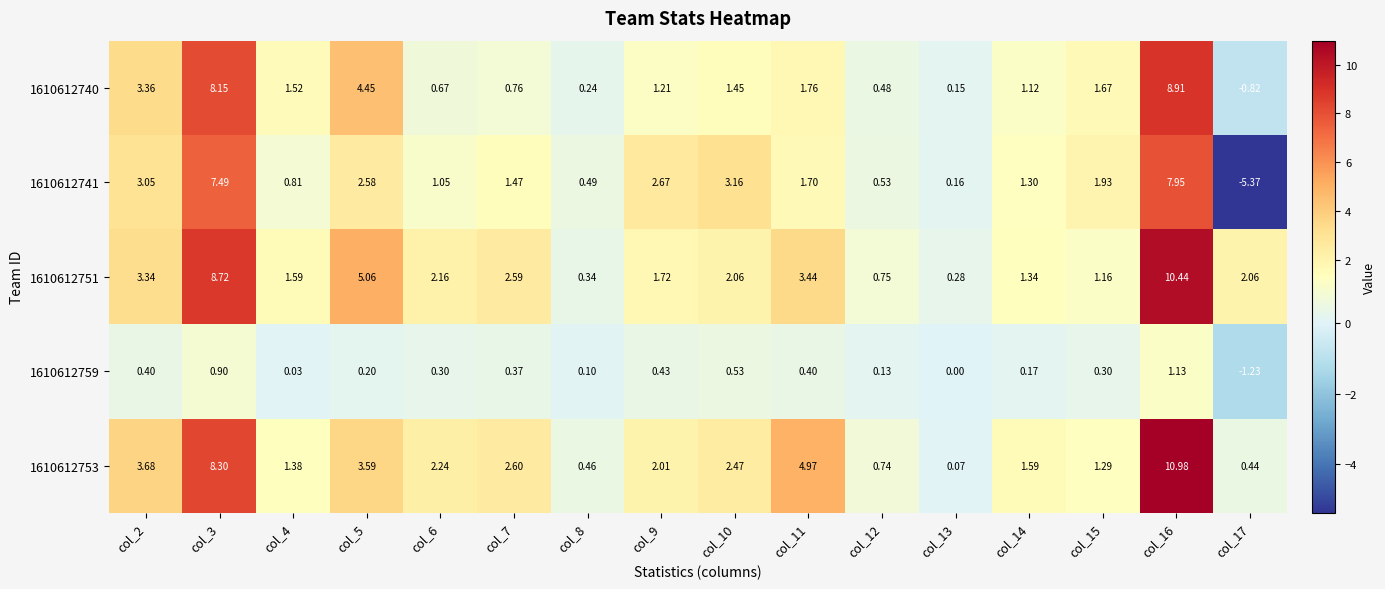

At how many categories does at least one series exceed 0?

16